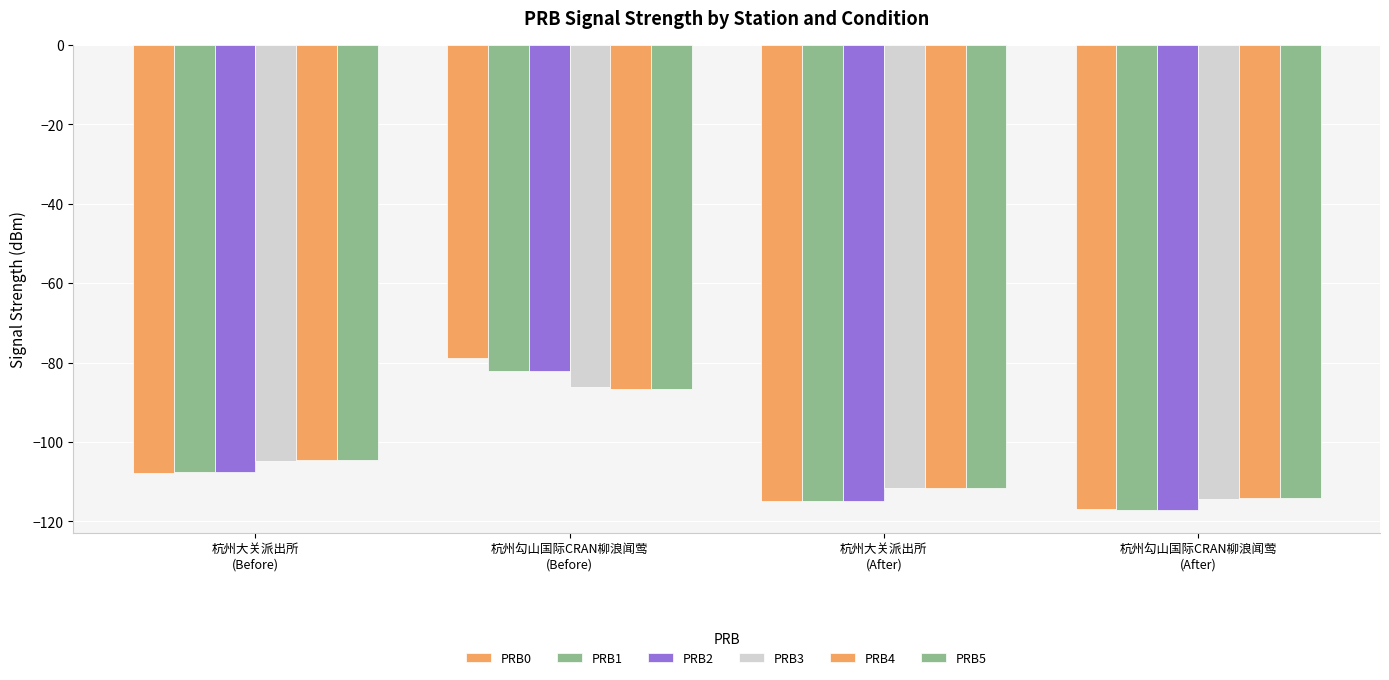

Reading left to right, list all the values displayed in this chart.

PRB0: -107.8	-78.8	-115.0	-117.0
PRB1: -107.7	-82.1	-115.0	-117.0
PRB2: -107.7	-82.1	-115.0	-117.0
PRB3: -104.7	-86.0	-111.7	-114.3
PRB4: -104.6	-86.6	-111.7	-114.2
PRB5: -104.6	-86.6	-111.7	-114.2